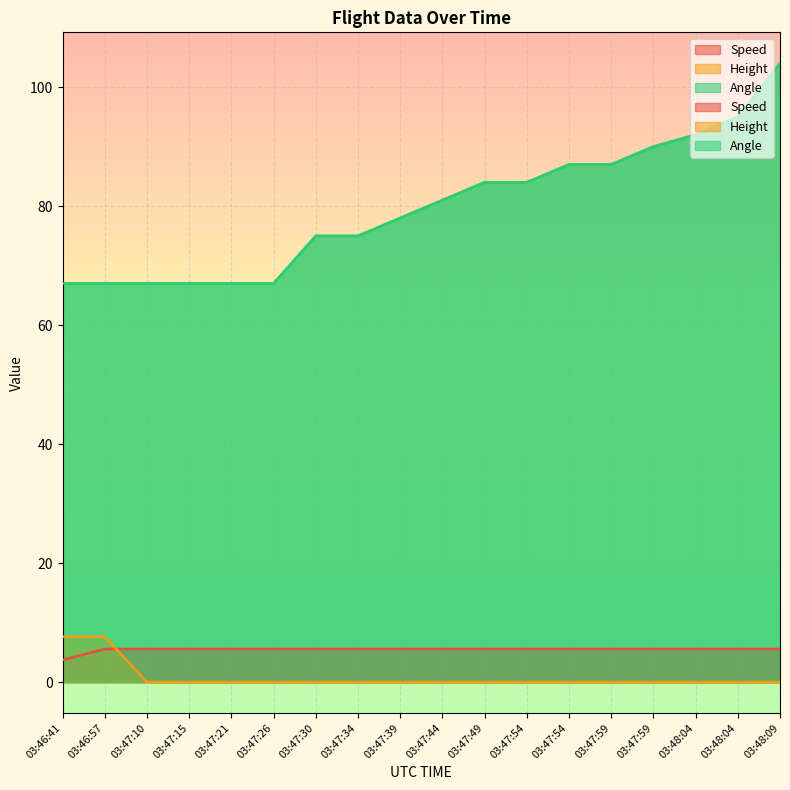

Which series has the largest total across all categories?

Angle